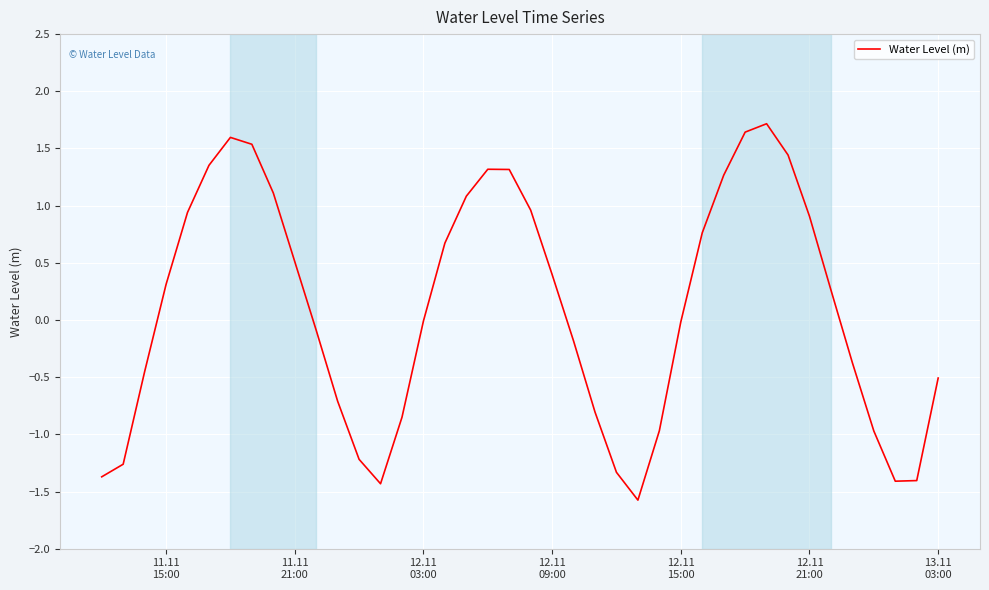

What is the difference between the maximum and minimum values?

3.3